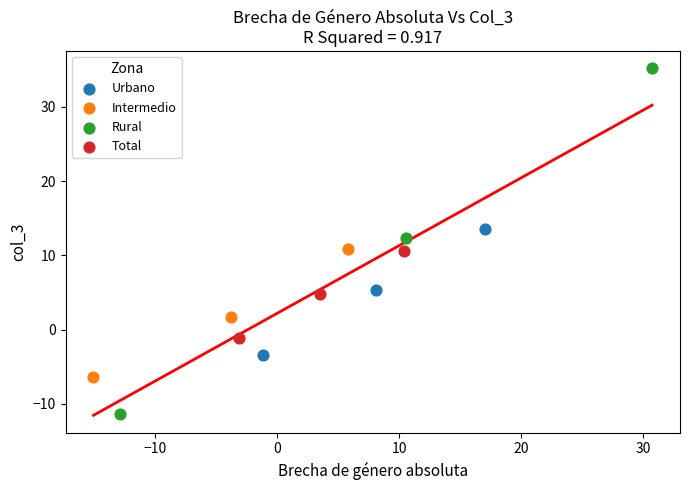

Which series has the largest Y range (max minus min)?

Rural